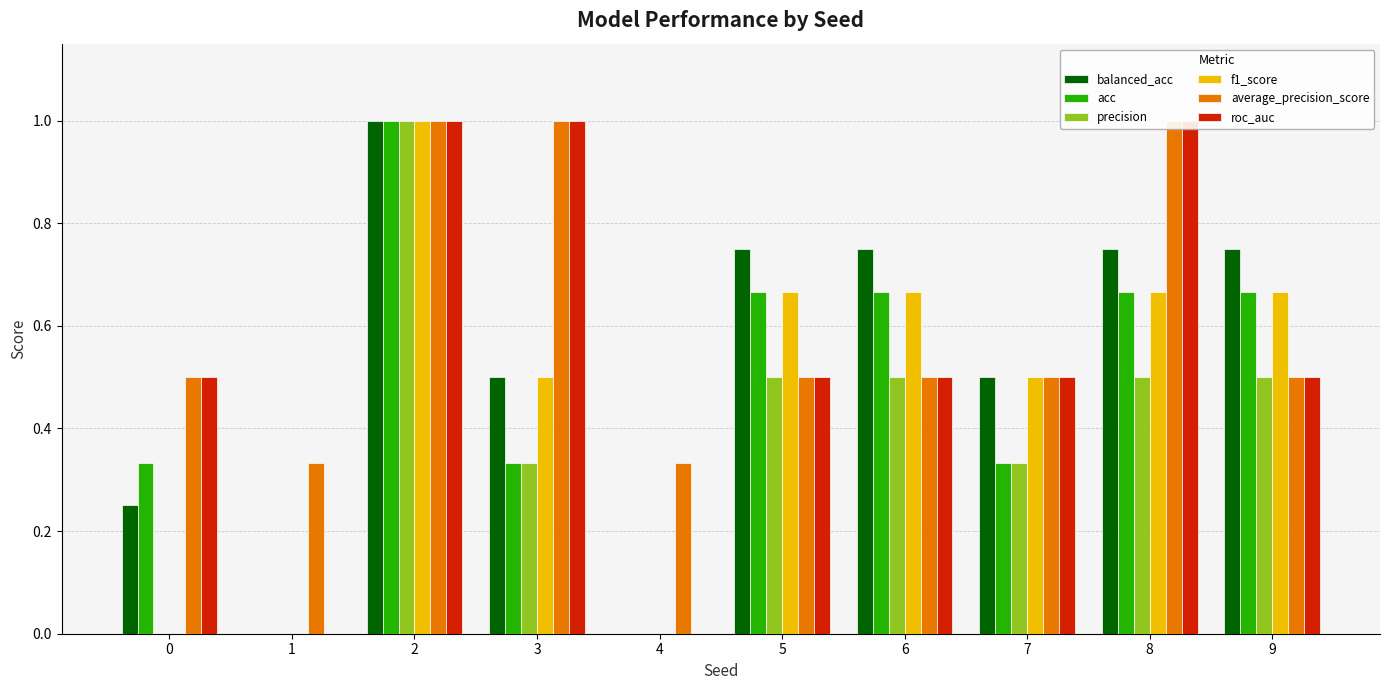

Reading left to right, list all the values displayed in this chart.

balanced_acc: 0.2	0.0	1.0	0.5	0.0	0.8	0.8	0.5	0.8	0.8
acc: 0.3	0.0	1.0	0.3	0.0	0.7	0.7	0.3	0.7	0.7
precision: 0.0	0.0	1.0	0.3	0.0	0.5	0.5	0.3	0.5	0.5
f1_score: 0.0	0.0	1.0	0.5	0.0	0.7	0.7	0.5	0.7	0.7
average_precision_score: 0.5	0.3	1.0	1.0	0.3	0.5	0.5	0.5	1.0	0.5
roc_auc: 0.5	0.0	1.0	1.0	0.0	0.5	0.5	0.5	1.0	0.5